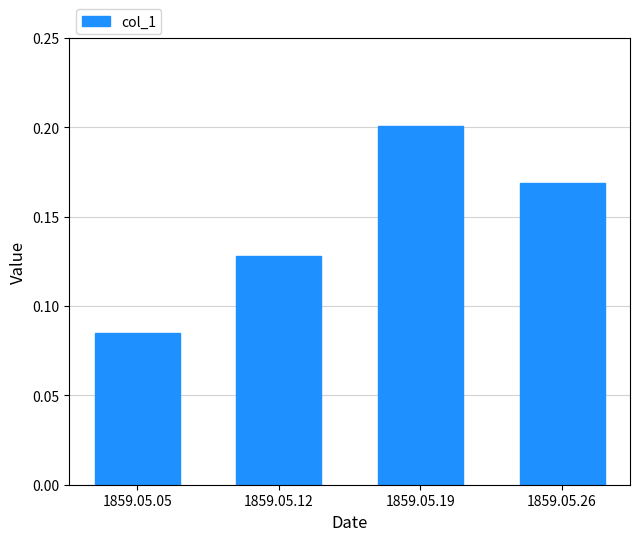

How many values are between 0 and 1?

4